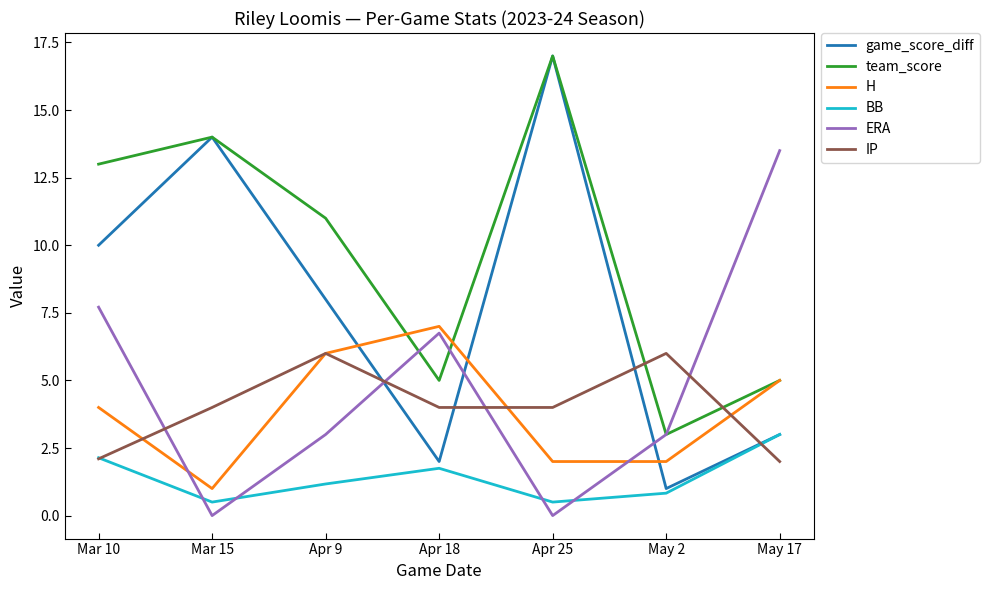

Between Apr 9 and Apr 25, which series saw the biggest shift?

game_score_diff